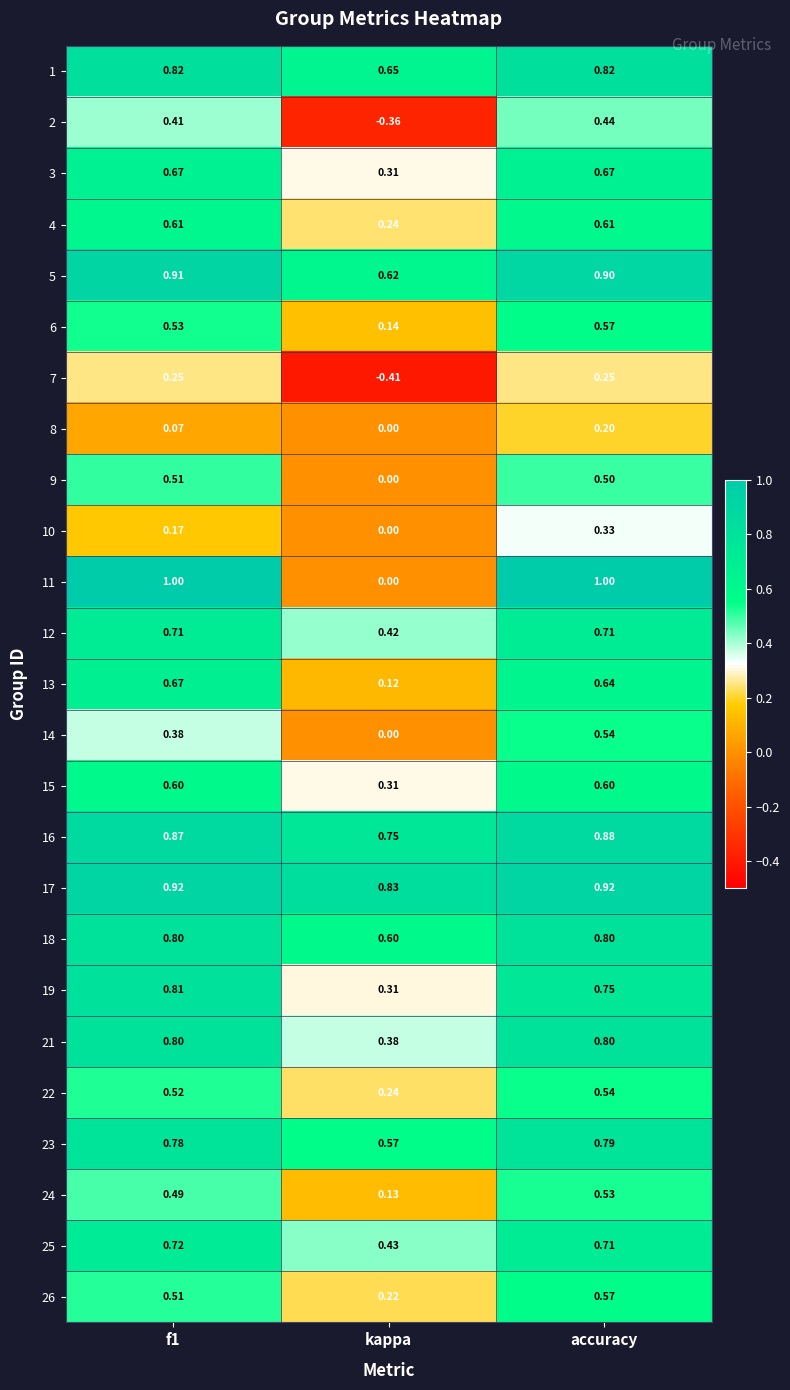

At which label is 25 closest to 0?

kappa